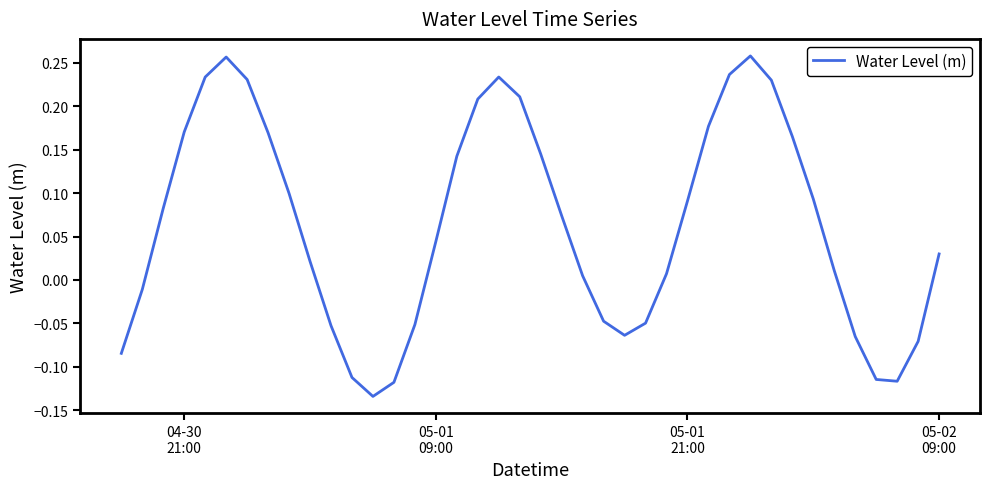

What is the difference between the maximum and minimum values?

0.4